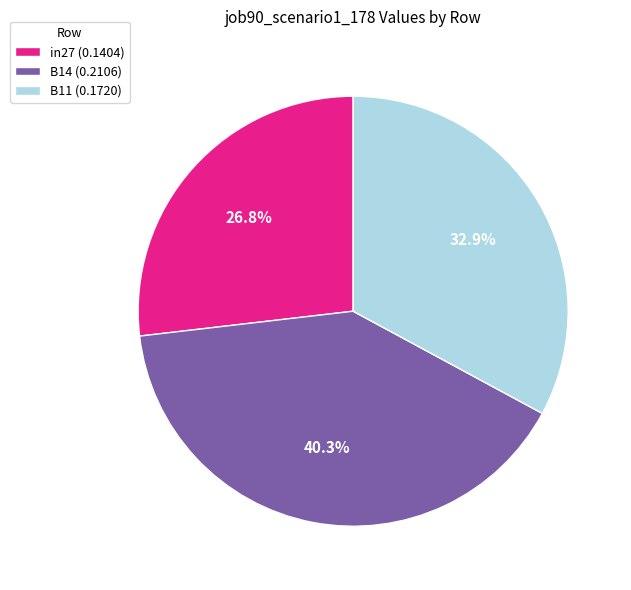

True or false: B14 accounts for 45% of the total.

False